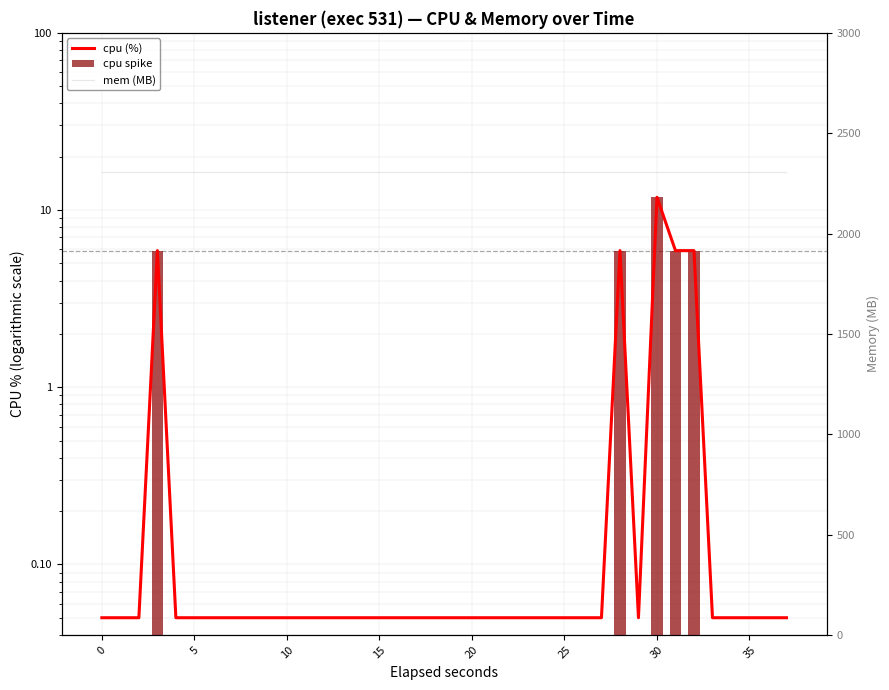

Between 29 and 38, which is larger?

29